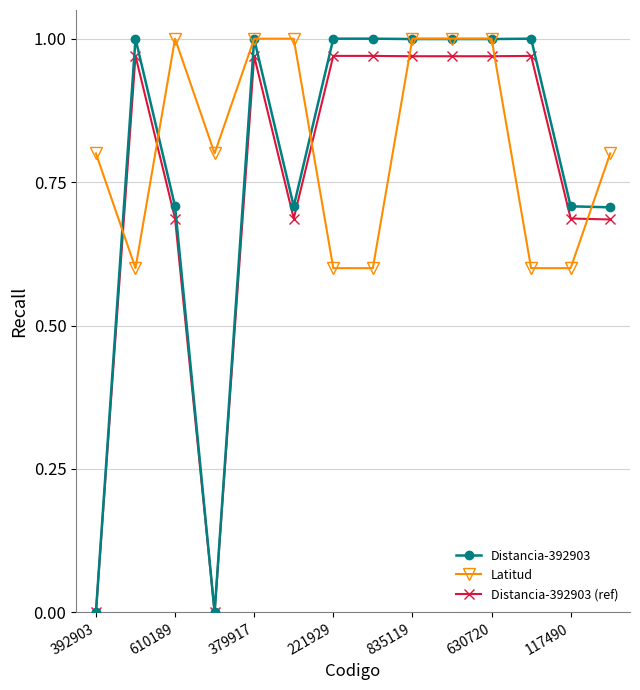

Which series has the largest range (max minus min)?

Distancia-392903